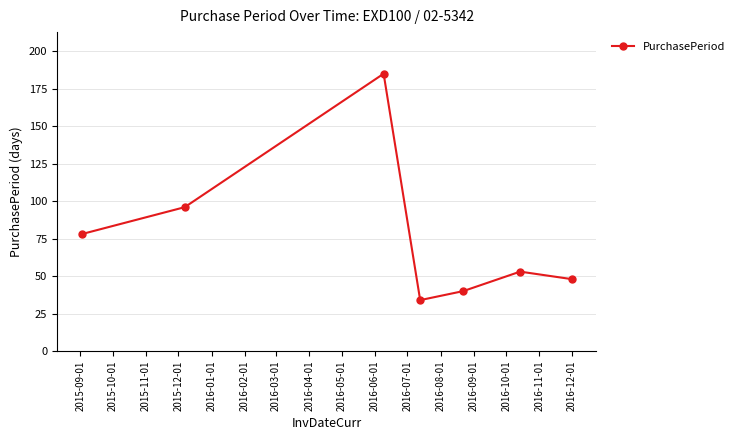

What is the maximum value shown in the chart?

185